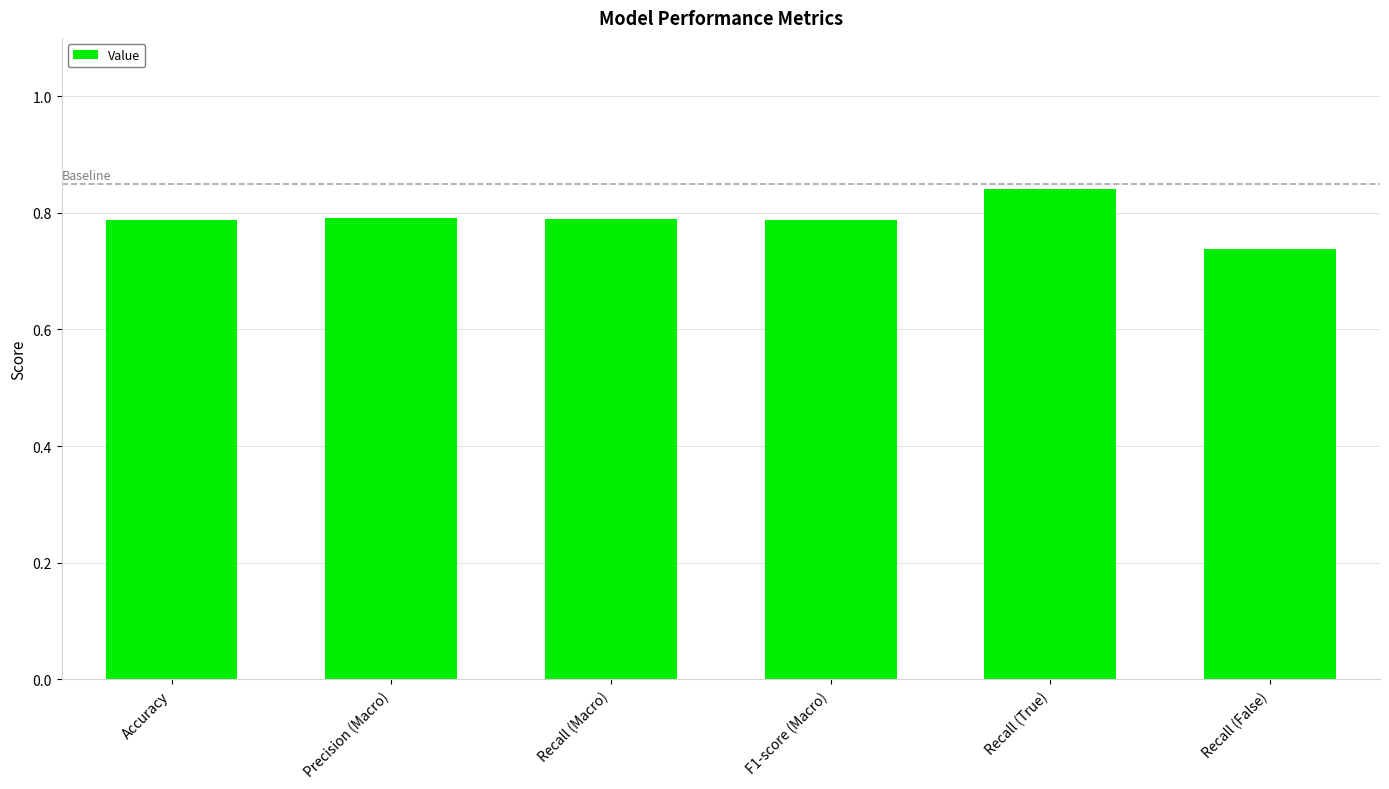

What is the label of the 2nd bar from the right?

Recall (True)